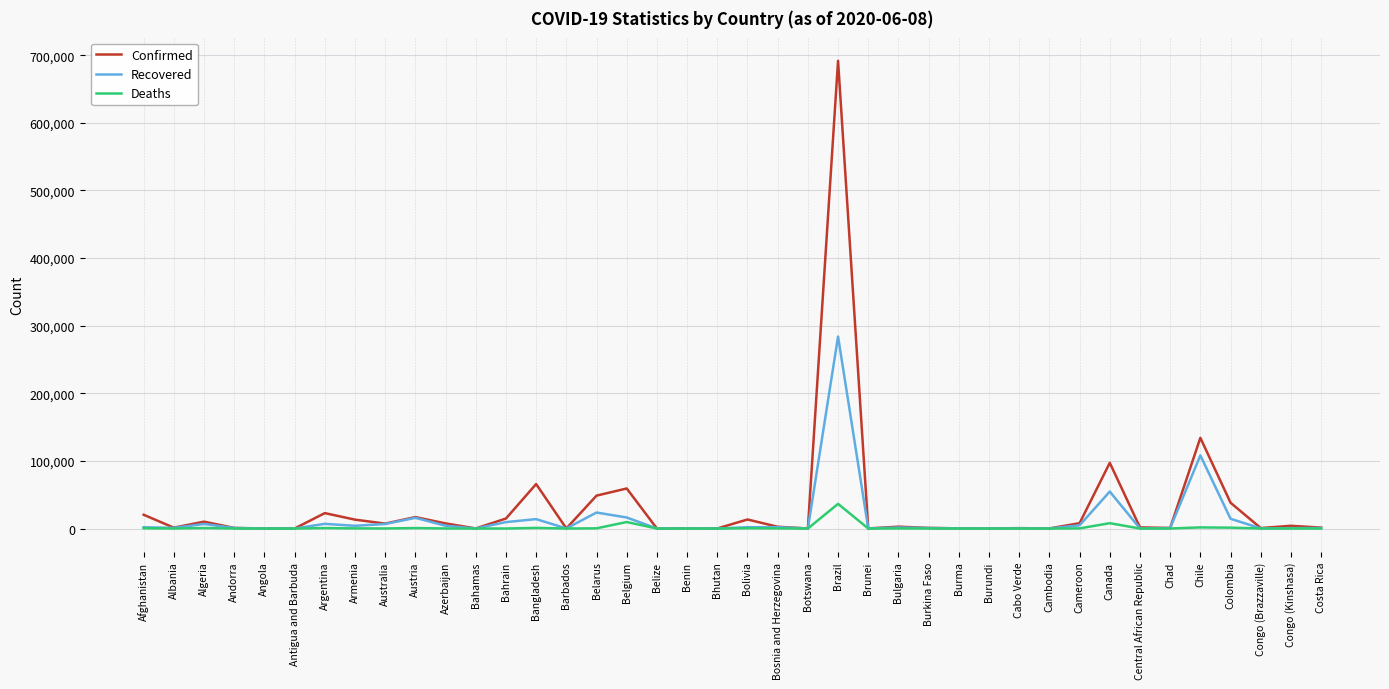

What is the difference between the highest and lowest values at Angola?

87